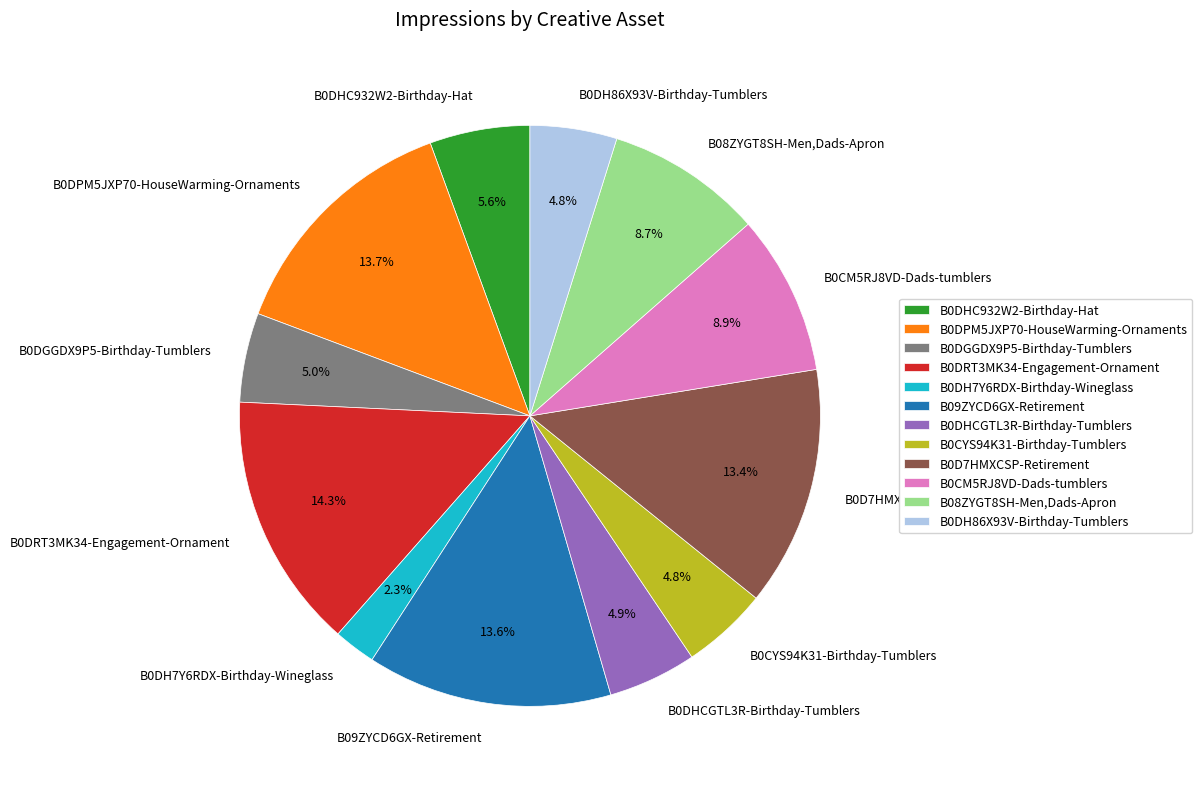

What percentage is the B0DHC932W2-Birthday-Hat slice, to the nearest percent?

6%